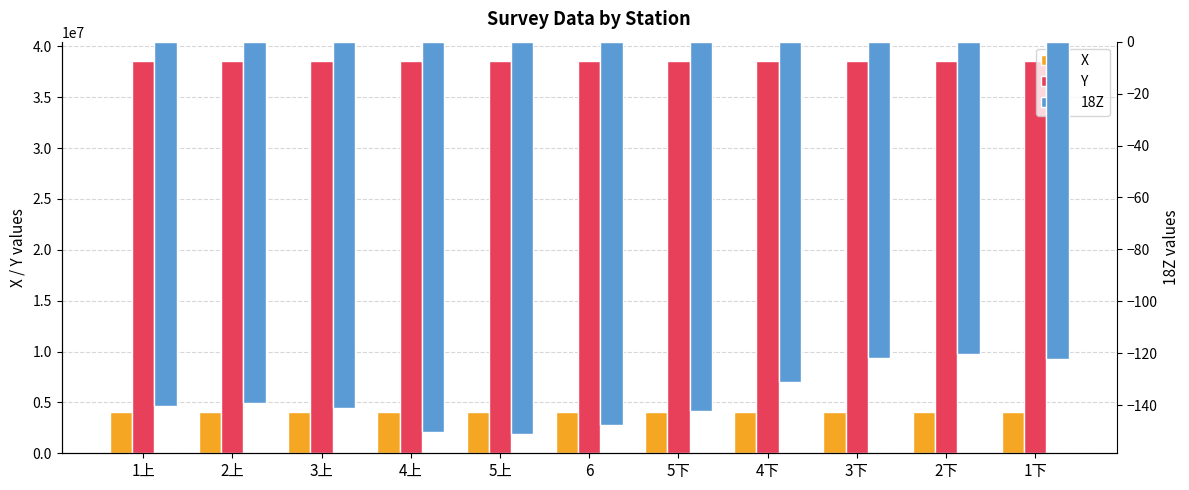

Reading left to right, transcribe all the data shown in this chart.

X: 4096085.1	4096100.3	4096125.1	4096168.3	4096210.6	4096268.0	4096208.4	4096163.5	4096119.0	4096093.7	4096078.4
Y: 38536725.9	38536773.3	38536816.9	38536859.6	38536893.7	38536937.6	38536895.0	38536862.1	38536818.0	38536773.4	38536726.1
18Z: -140.2	-139.0	-141.1	-150.2	-150.9	-147.6	-142.2	-130.9	-121.8	-120.2	-122.1